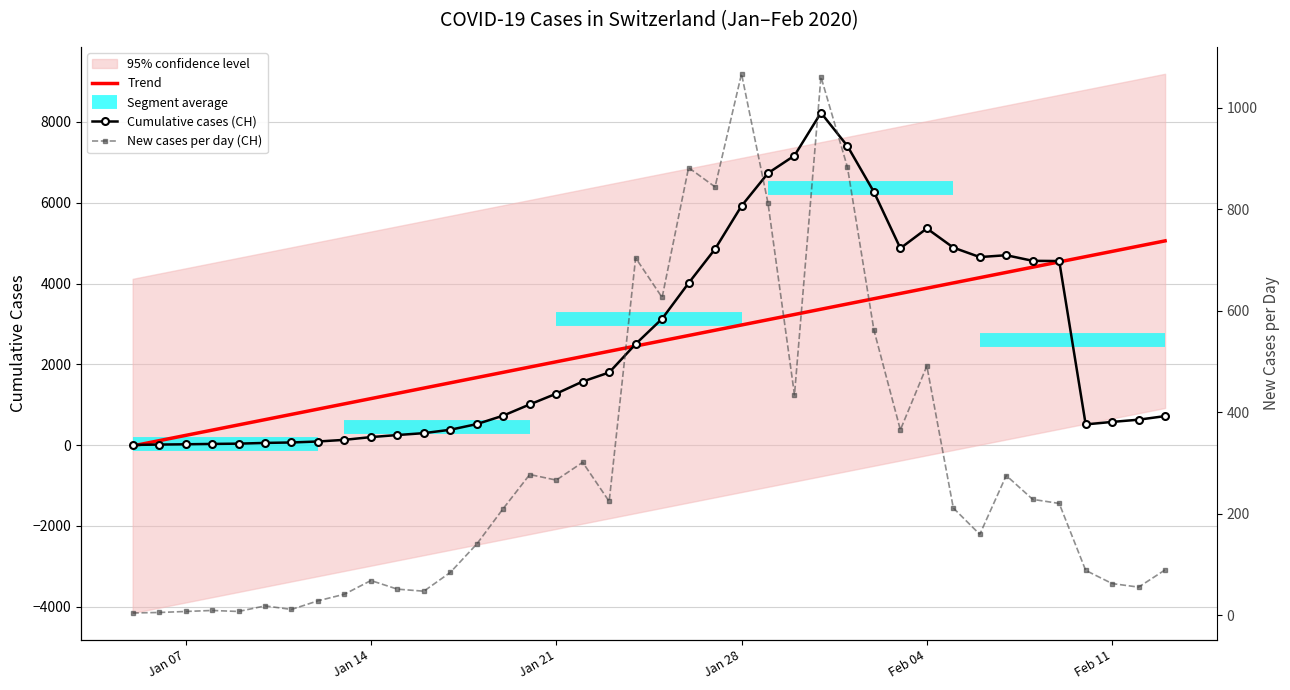

True or false: Cumulative cases (CH) has more than 2 interior local peaks.

True